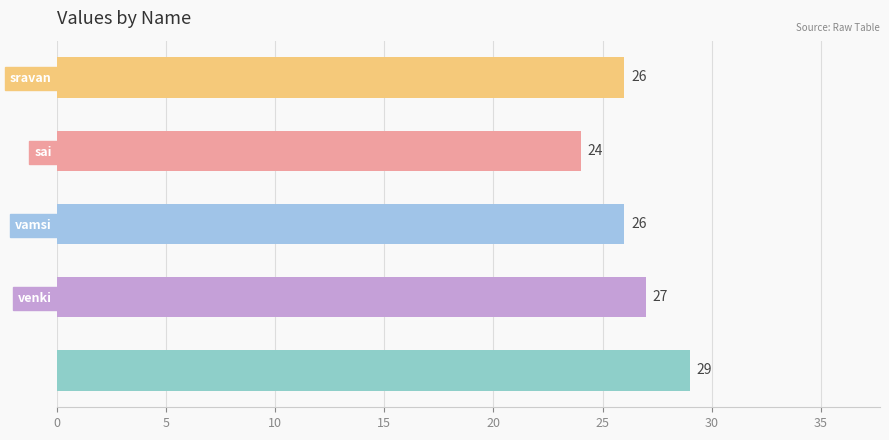

Are the bars horizontal?

Yes